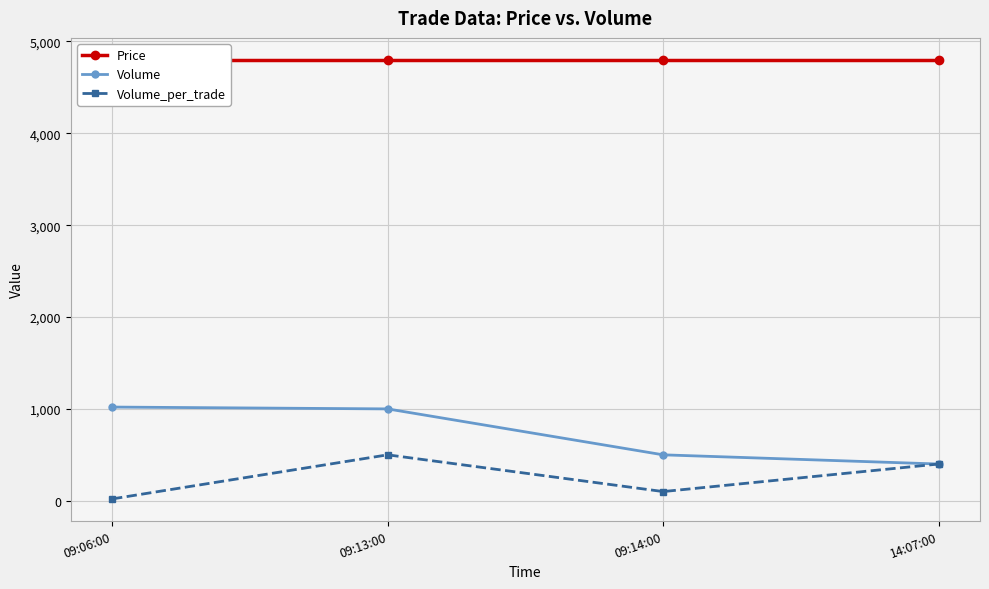

What is the average value of the Volume series?

730